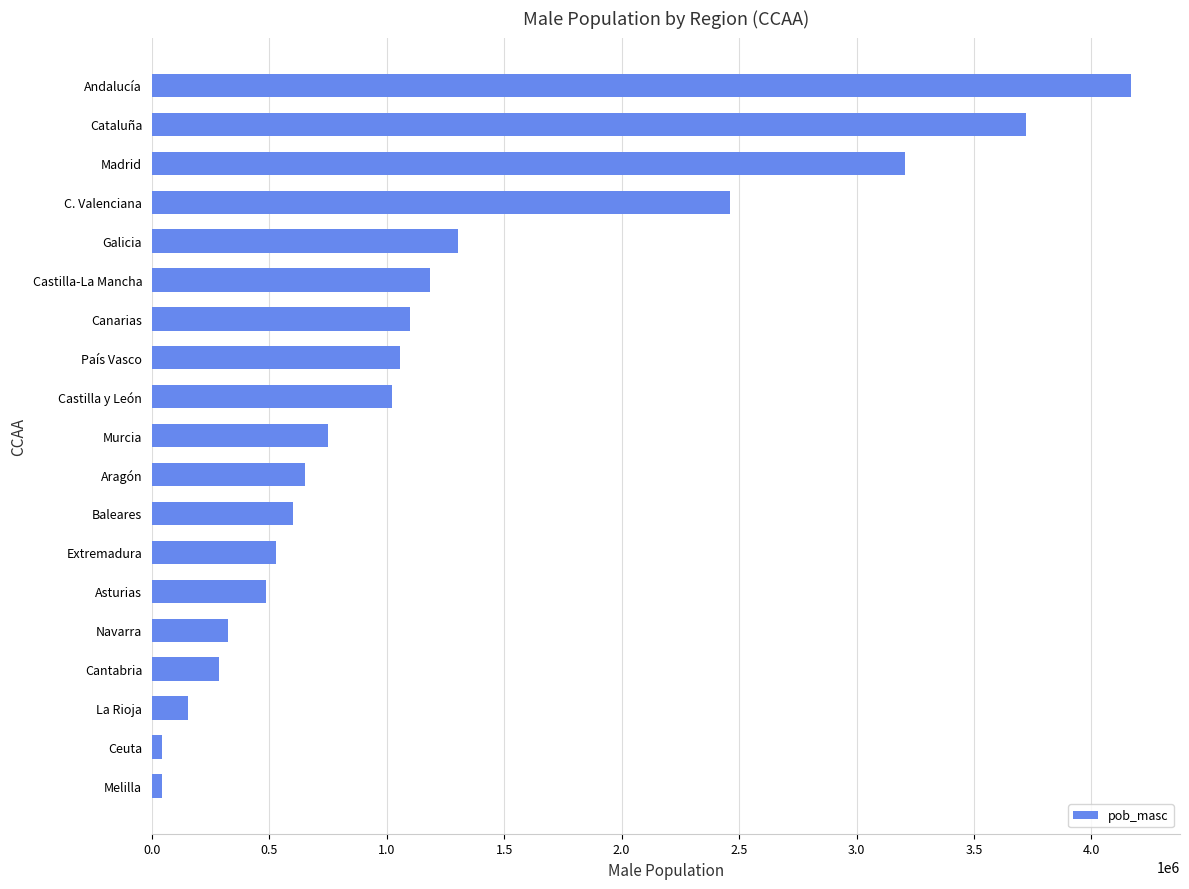

At which category does the chart reach its peak across all series?

Andalucía